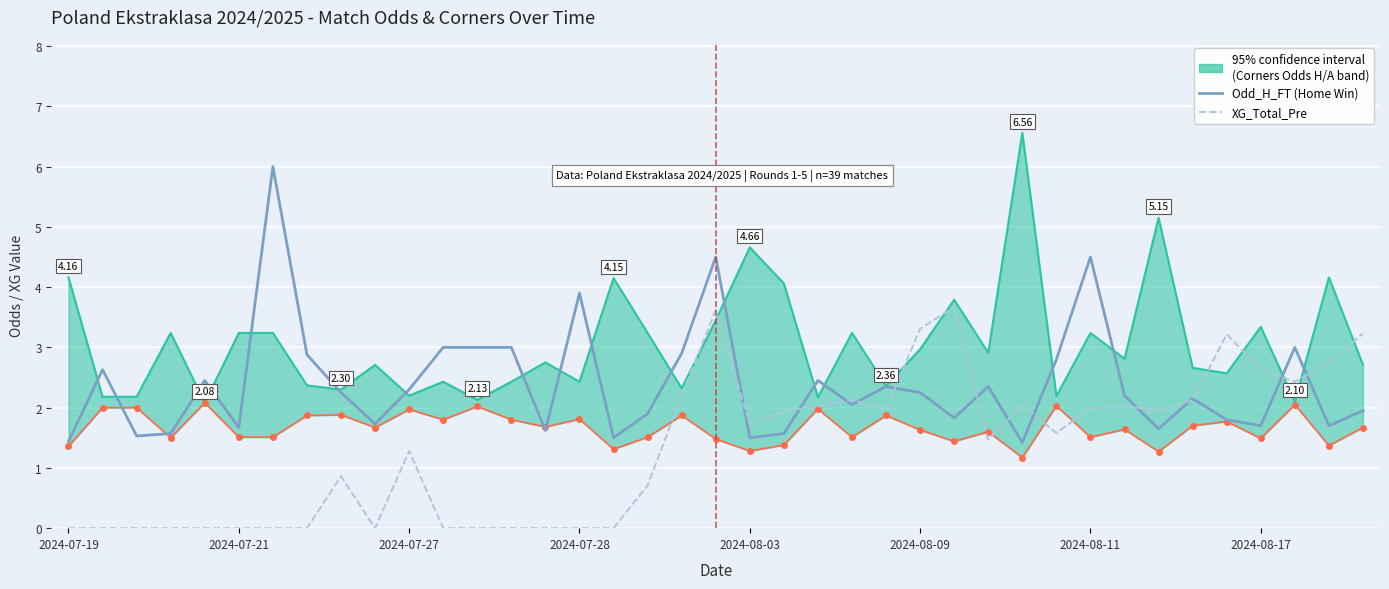

What position from the right is 17?

22